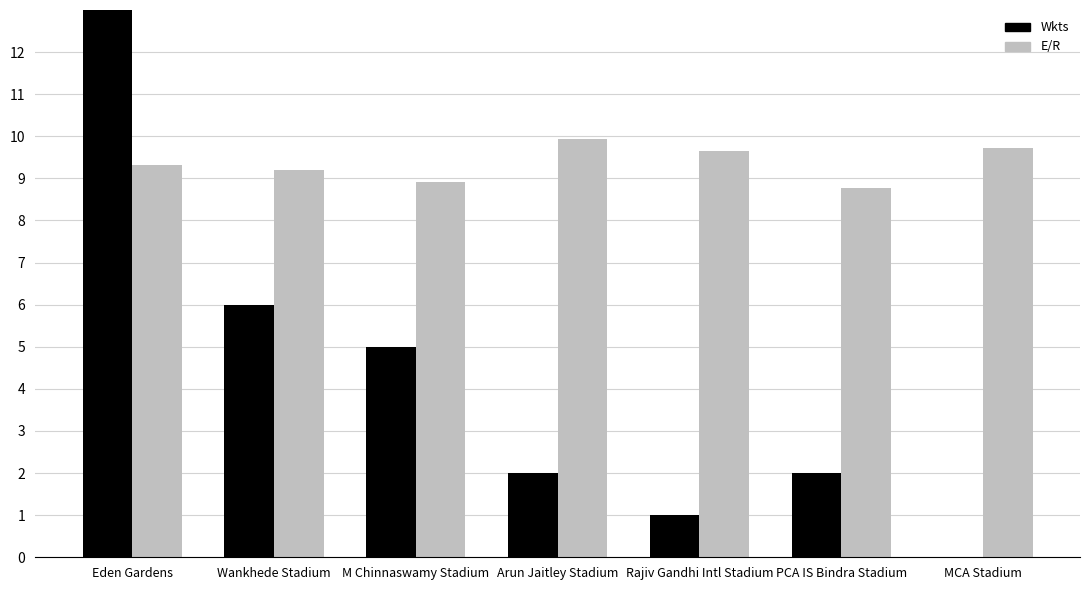

At which category does the chart reach its peak across all series?

Eden Gardens